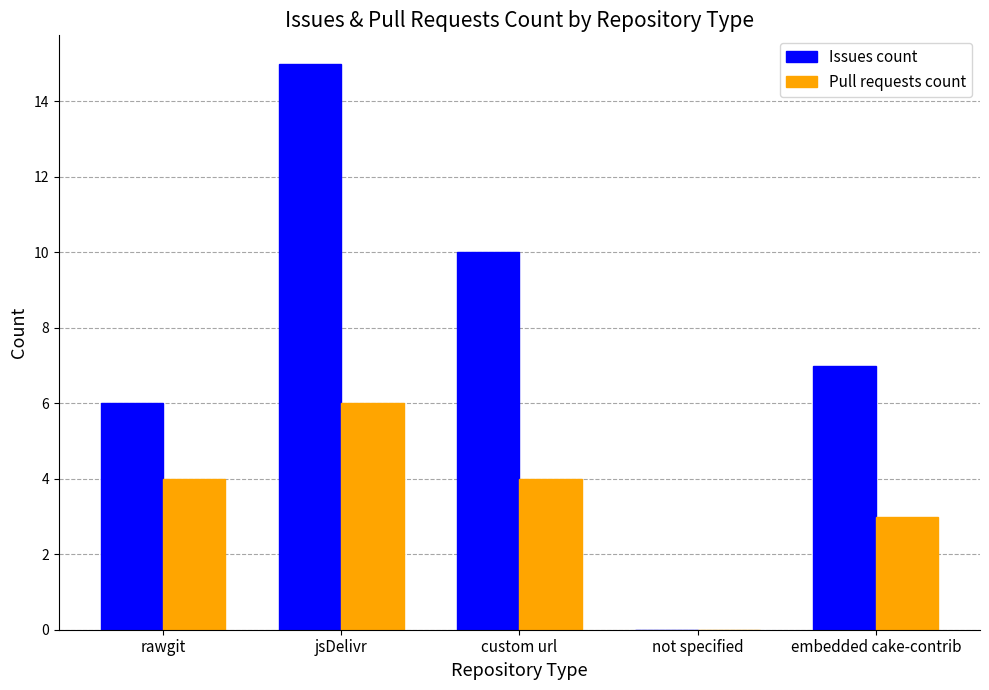

Which series has the largest total across all categories?

Issues count